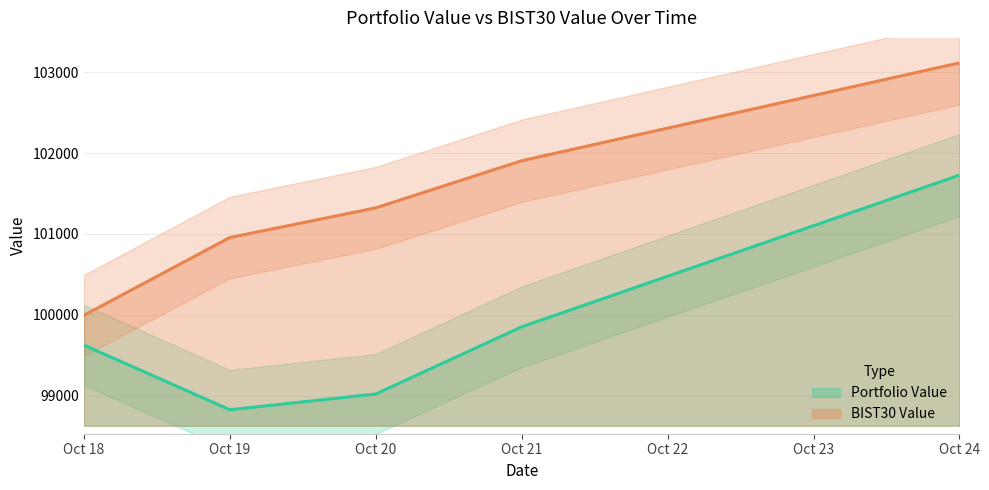

How many data points in BIST30 Value are above 101322?

3